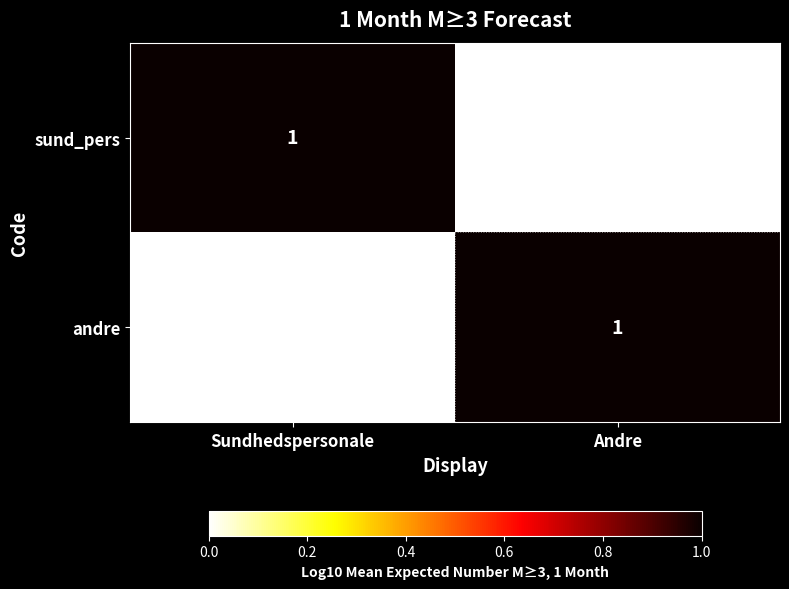

At Sundhedspersonale, list the series in order from largest to smallest.

sund_pers, andre